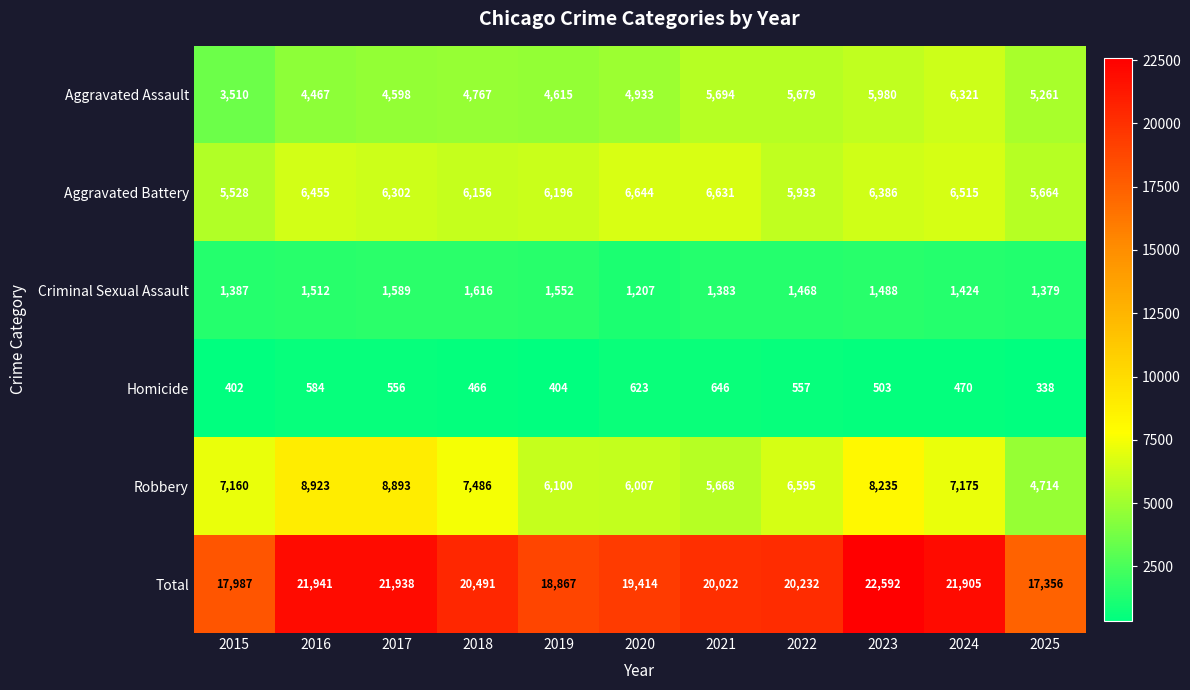

What is the difference between the maximum and second lowest values in the Robbery series?

3255